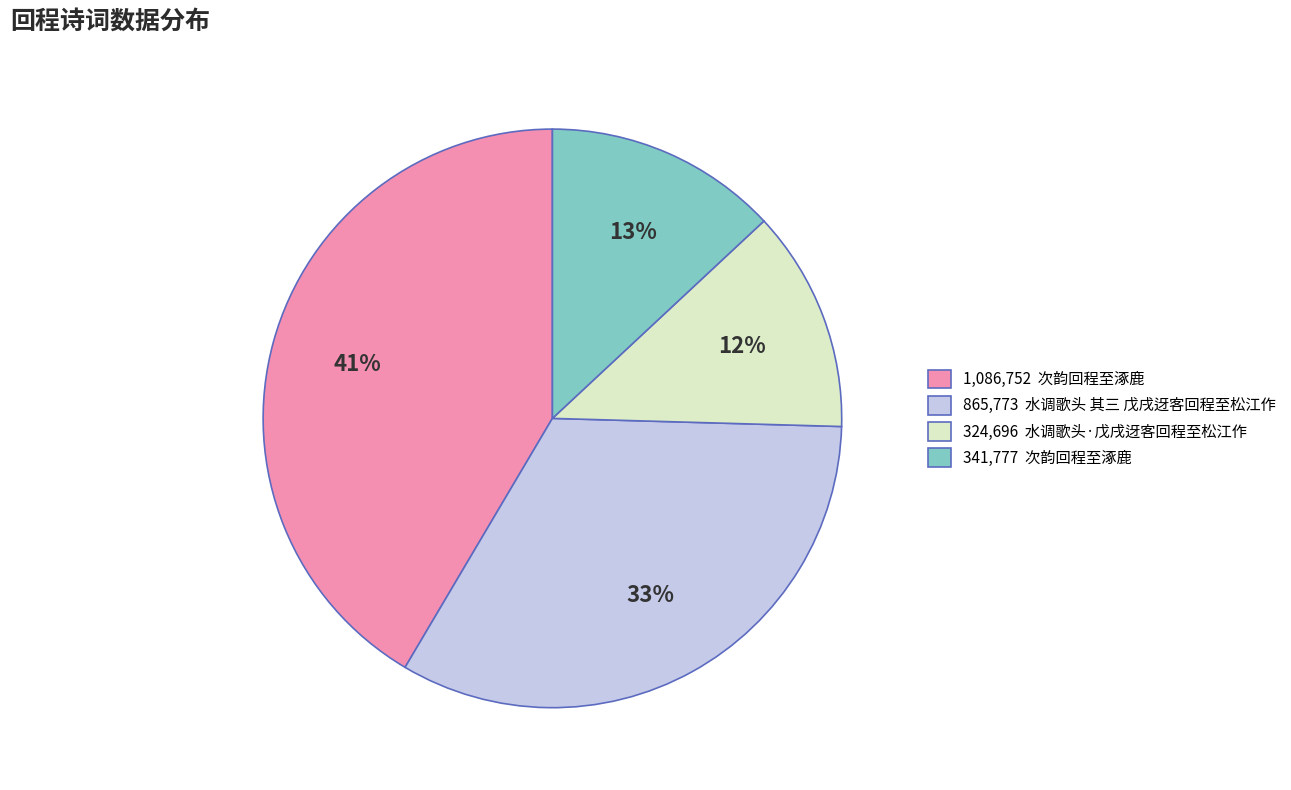

Is there any slice that represents more than half of the pie?

No